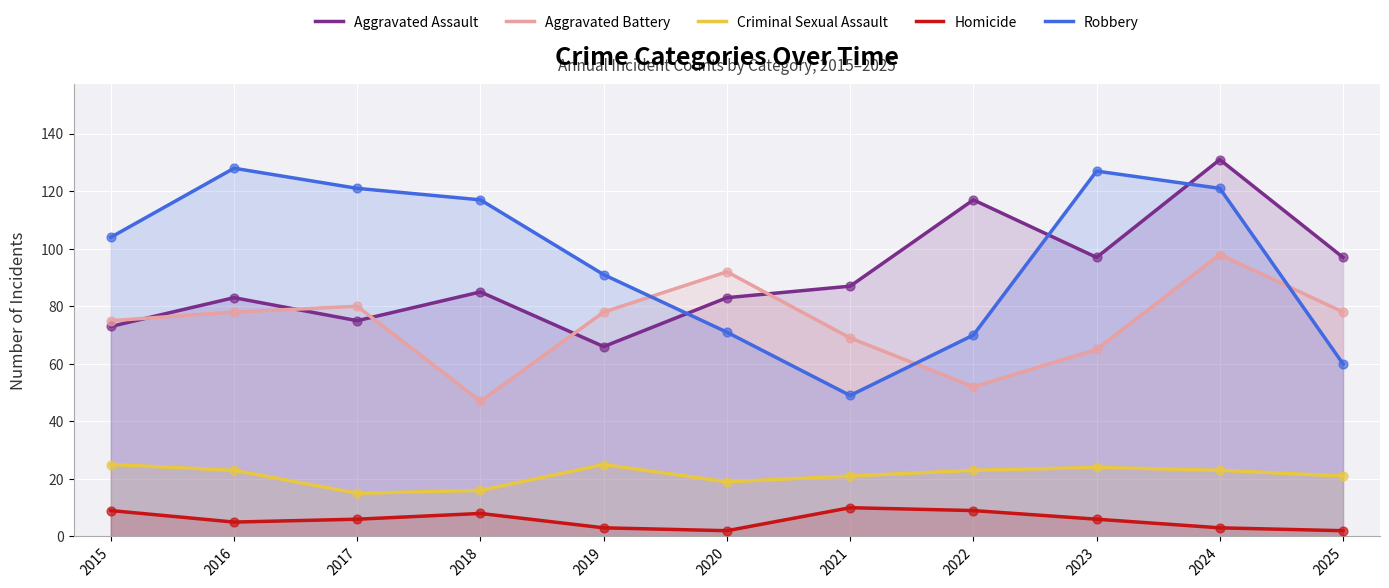

Is the value of Aggravated Assault at 2019 greater than the value of Criminal Sexual Assault at 2019?

Yes